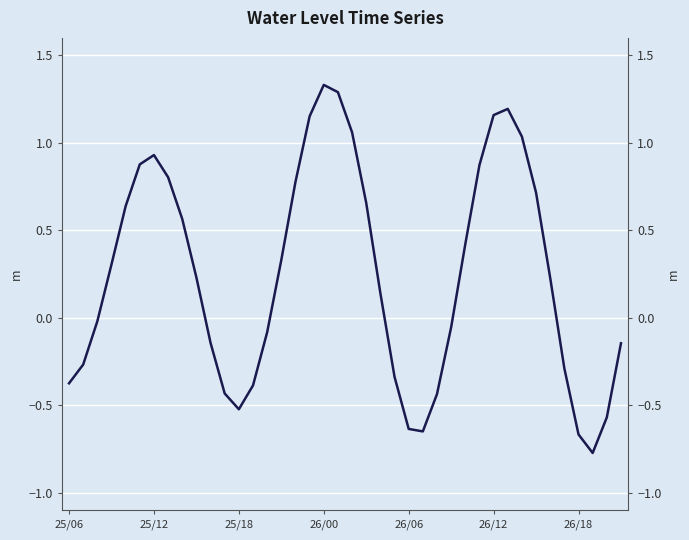

Count the number of values greater than 0.

22